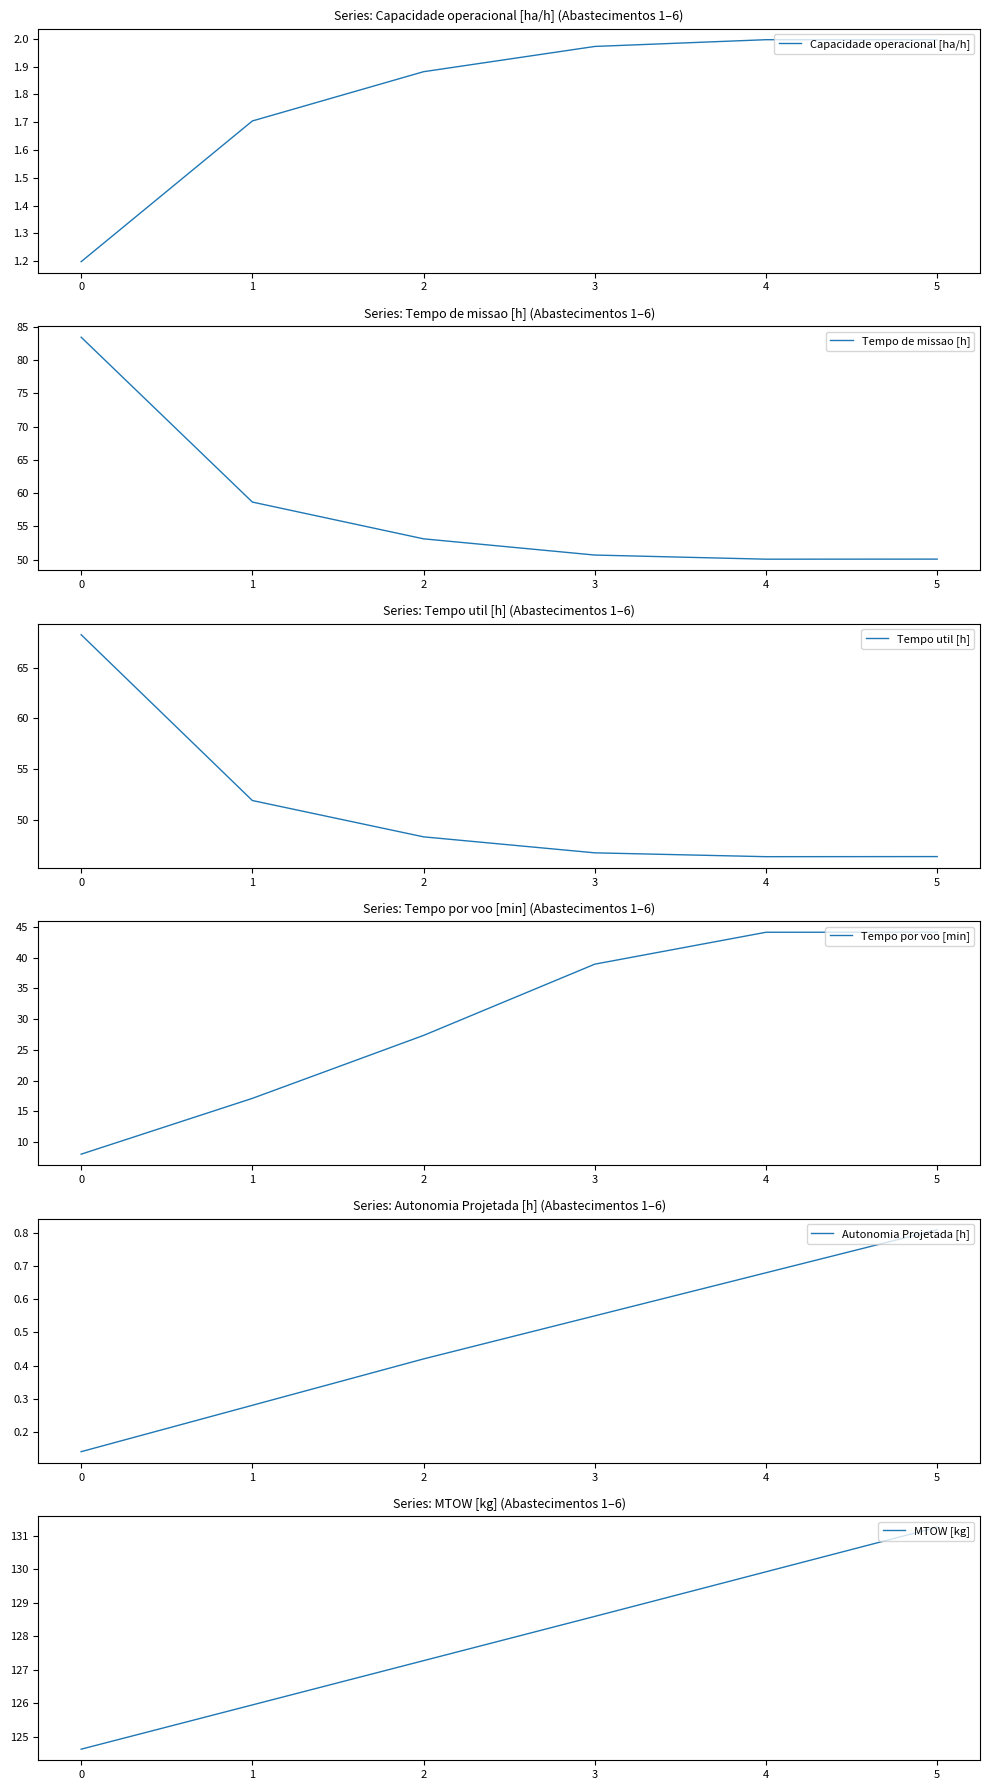

True or false: Capacidade operacional [ha/h] and Autonomia Projetada [h] cross at least once.

False